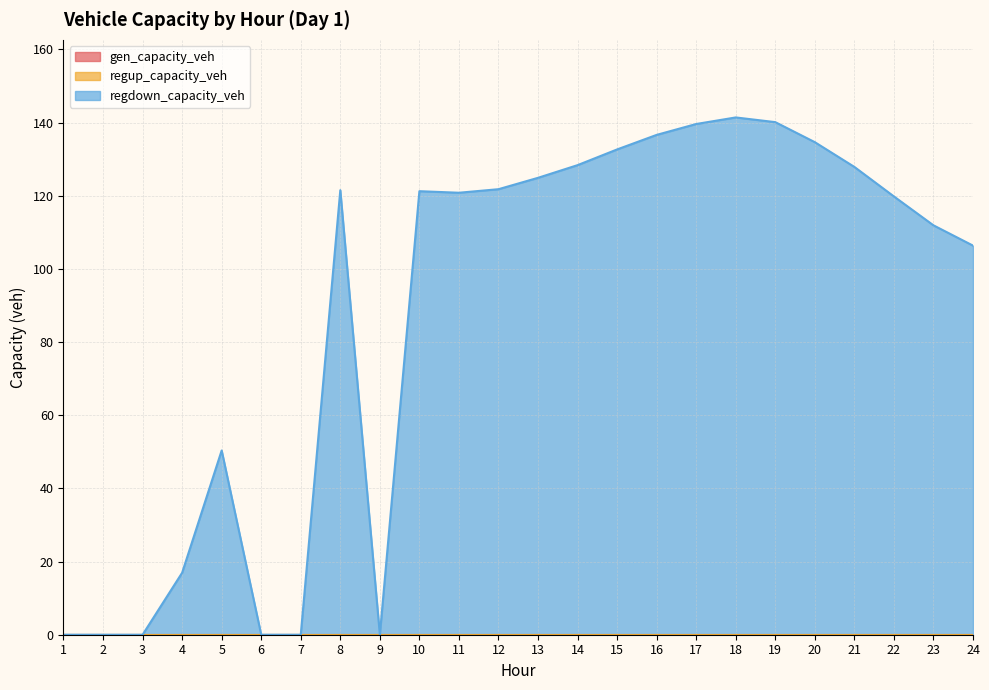

Count the number of categories in the chart.

24